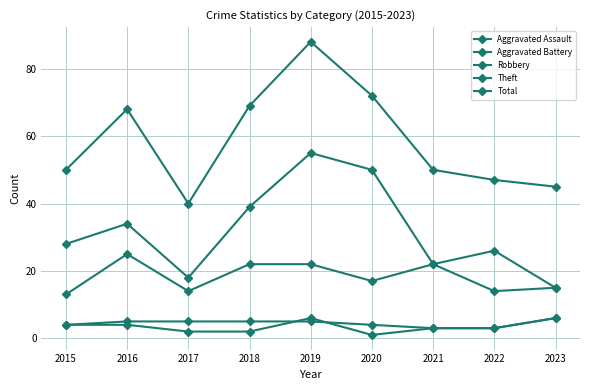

Rank the categories by Total value from highest to lowest.

2019, 2020, 2018, 2016, 2015, 2021, 2022, 2023, 2017